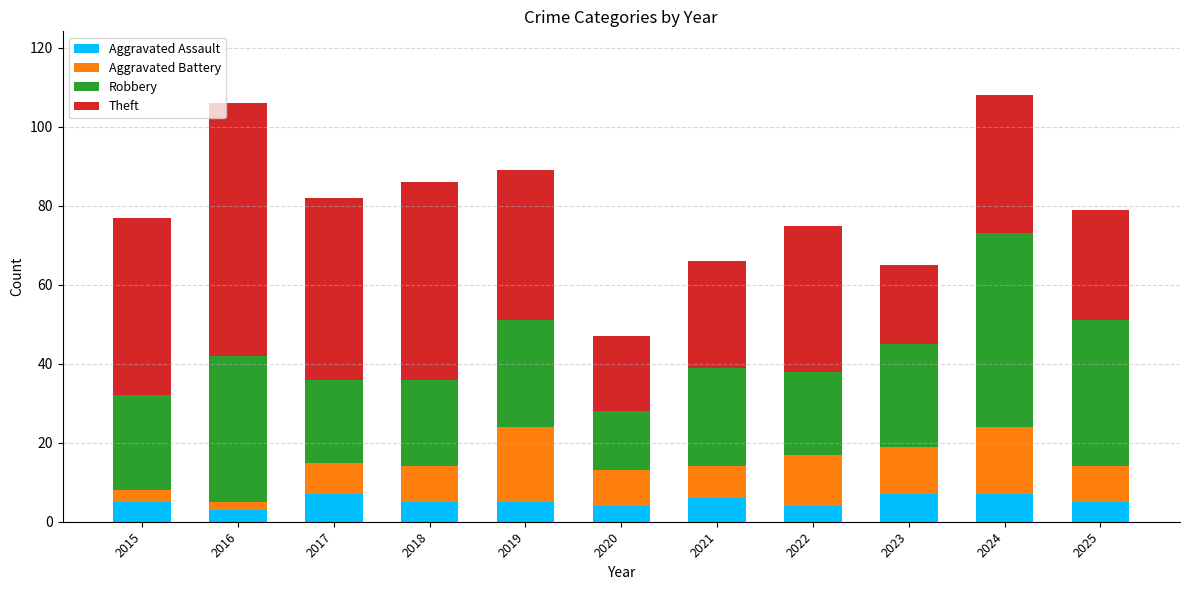

What is the difference between the maximum and minimum values in the Aggravated Assault series?

4